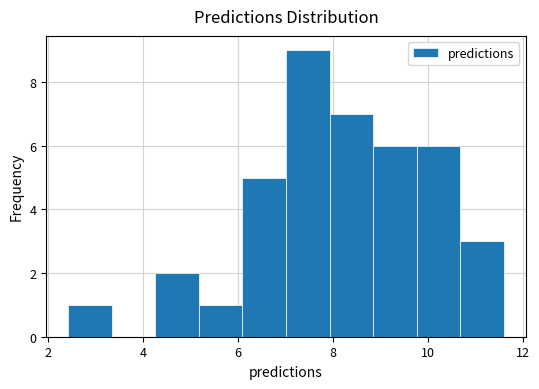

Reading left to right, list every bar in this chart as the range it spans on the x-axis followed by its height. Neither the bar edges nor the heights are printed on the chart, so give them approximately, as read against the axes.

2.4 to 3.4: 1
3.4 to 4.2: 0
4.2 to 5.2: 2
5.2 to 6.0: 1
6.0 to 7.0: 5
7.0 to 8.0: 9
8.0 to 8.8: 7
8.8 to 9.8: 6
9.8 to 10.6: 6
10.6 to 11.6: 3